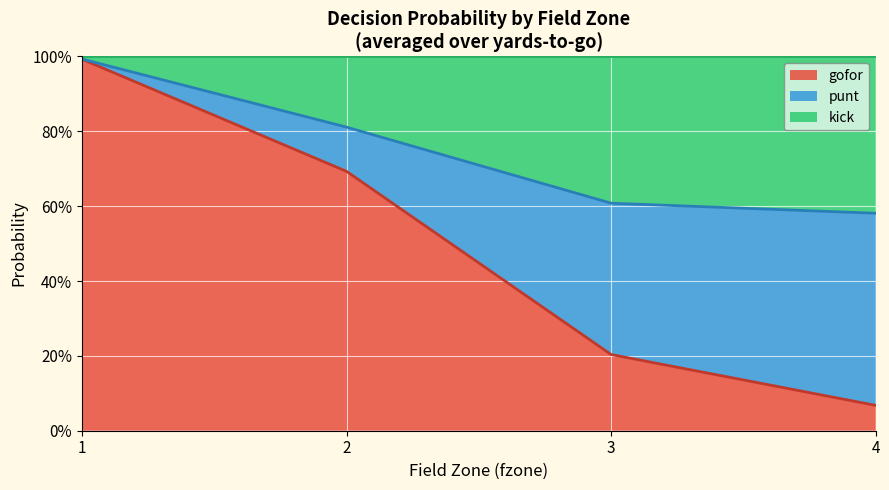

True or false: gofor and kick intersect in this chart.

True